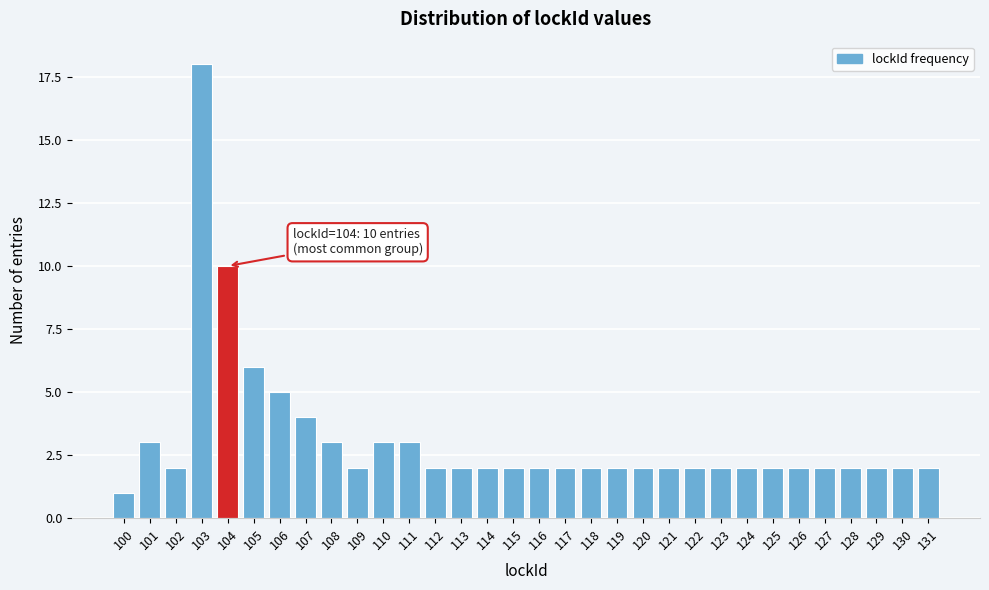

What is the ratio of the value at 112 to the value at 108?

0.7